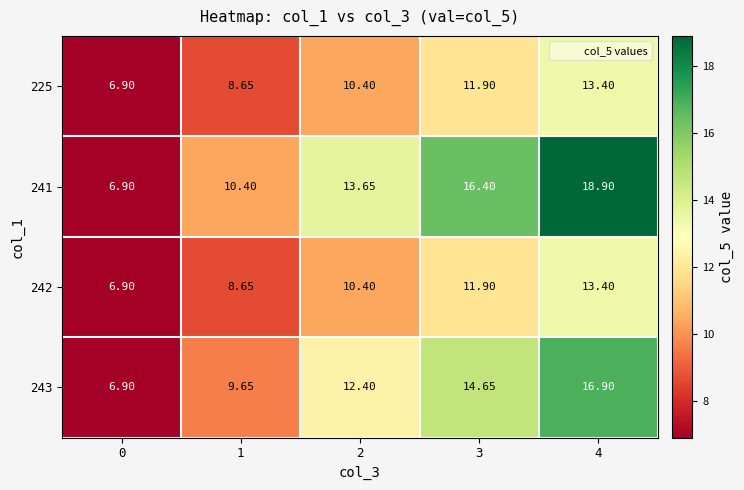

Count the number of data series in this chart.

4